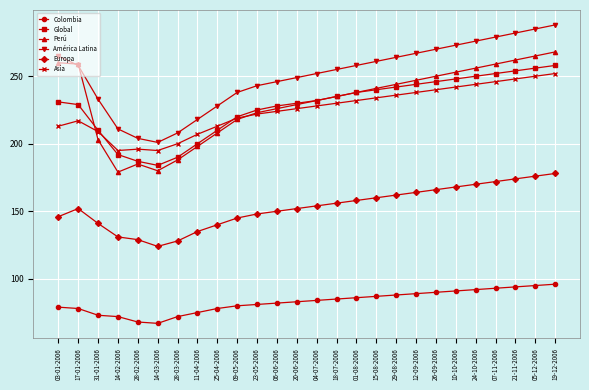

What is the maximum value for Global?

258